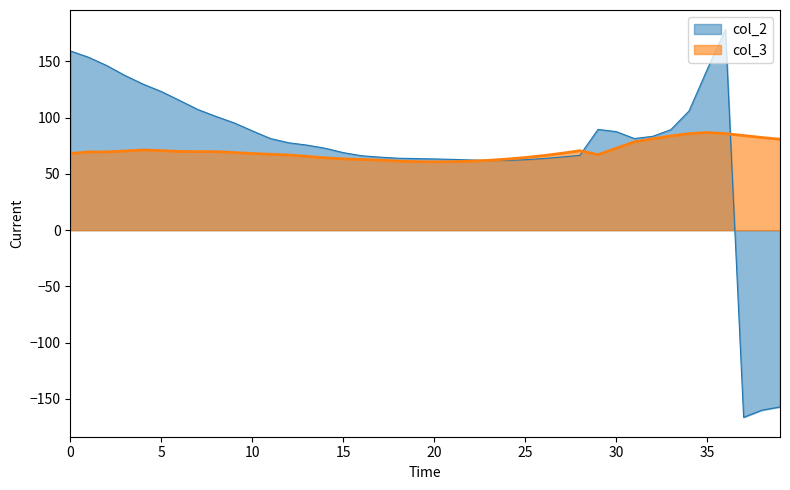

Between which two adjacent categories do col_2 and col_3 first intersect?

22 and 23